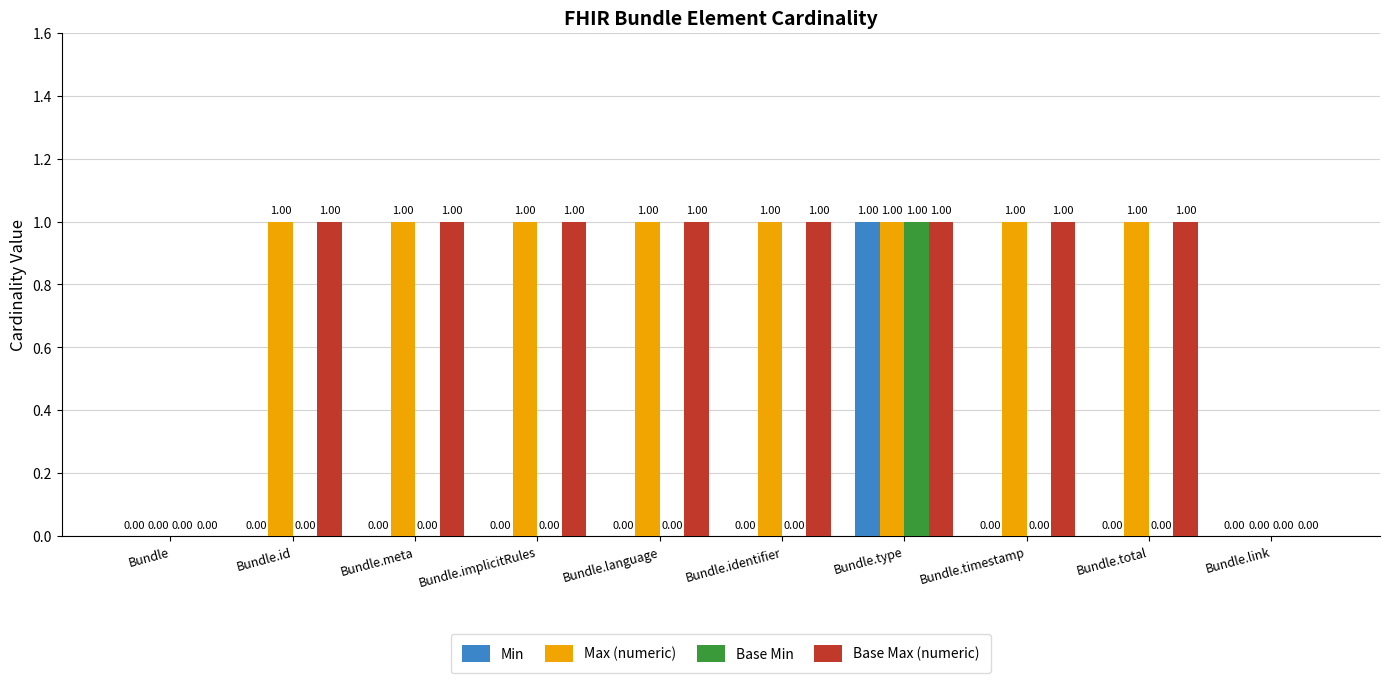

Is the value of Min at Bundle.id greater than the value of Base Max (numeric) at Bundle.meta?

No